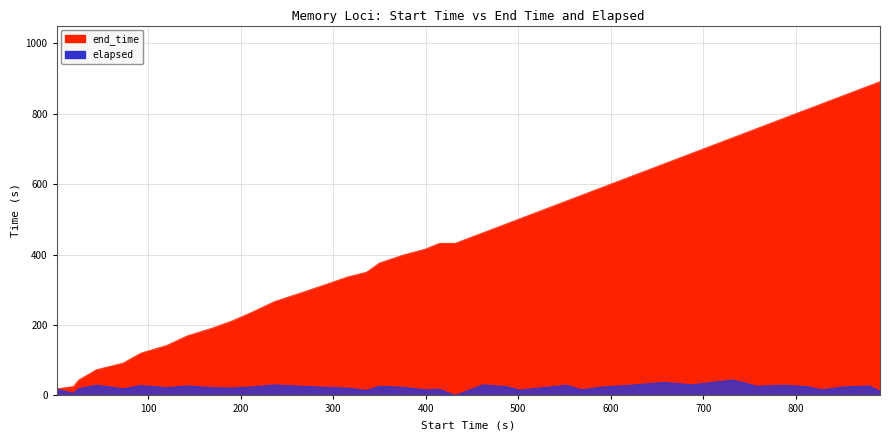

Which category has the highest value across all series?

891